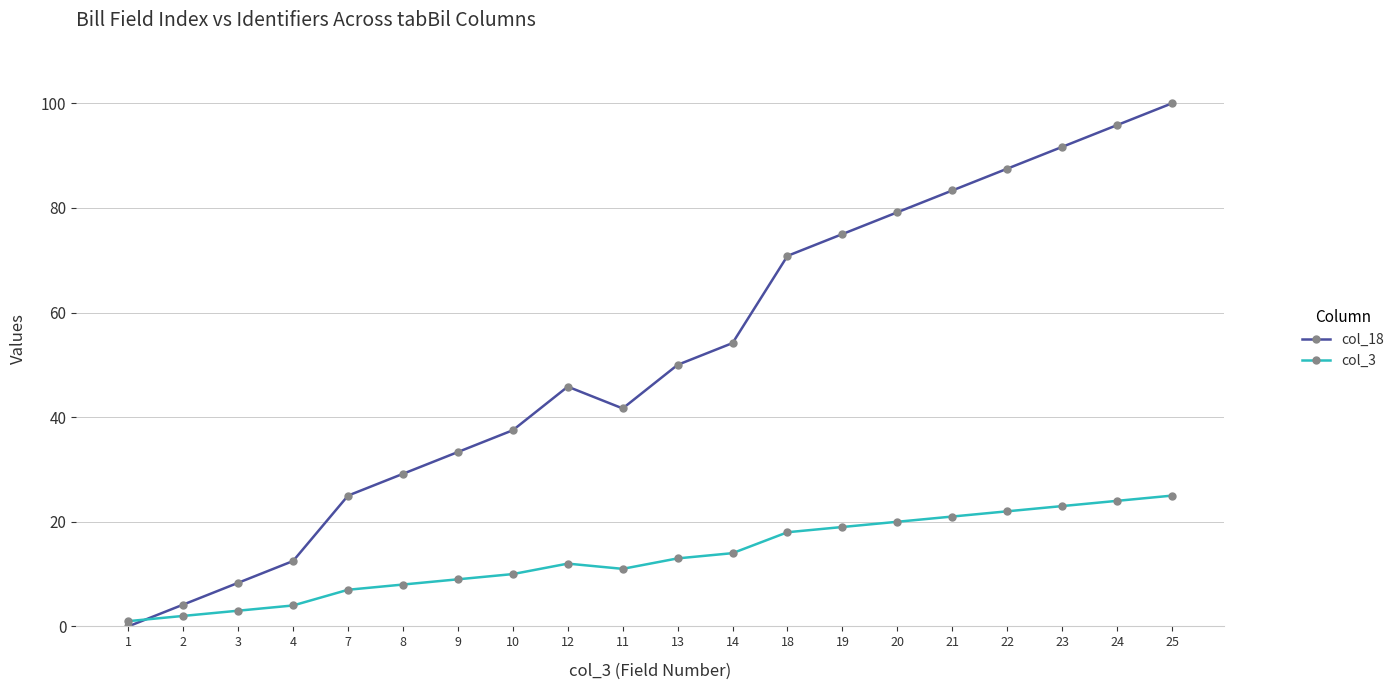

At 9, list the series in order from largest to smallest.

col_18, col_3